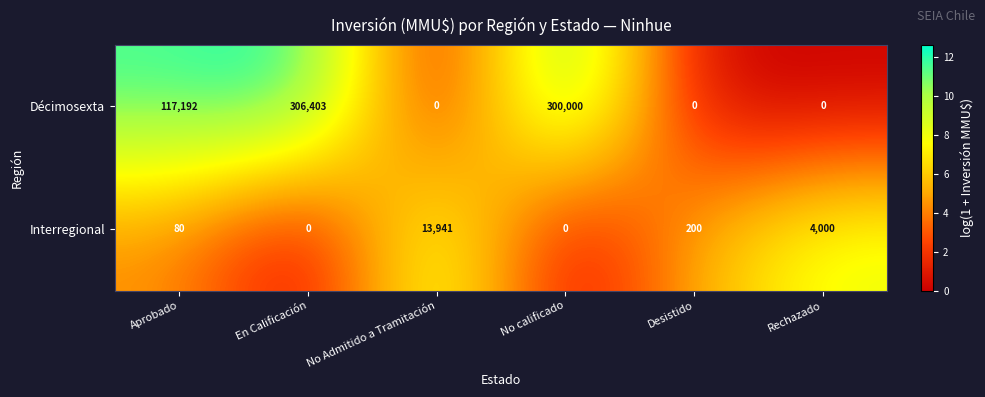

What is the greatest value displayed?

306403